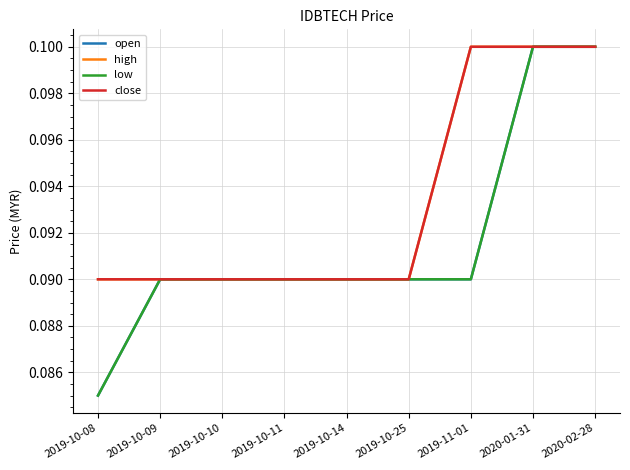

What is the sum of the close values at 2020-02-28 and 2019-10-25?

0.2